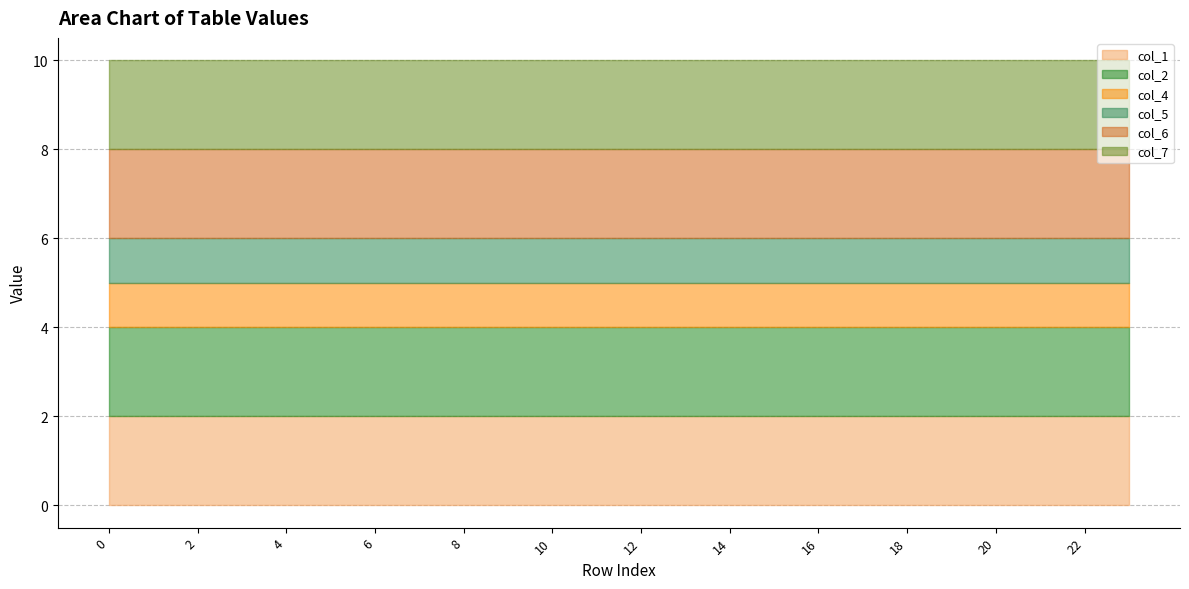

Is the value of col_7 at 15 greater than the value of col_1 at 17?

No